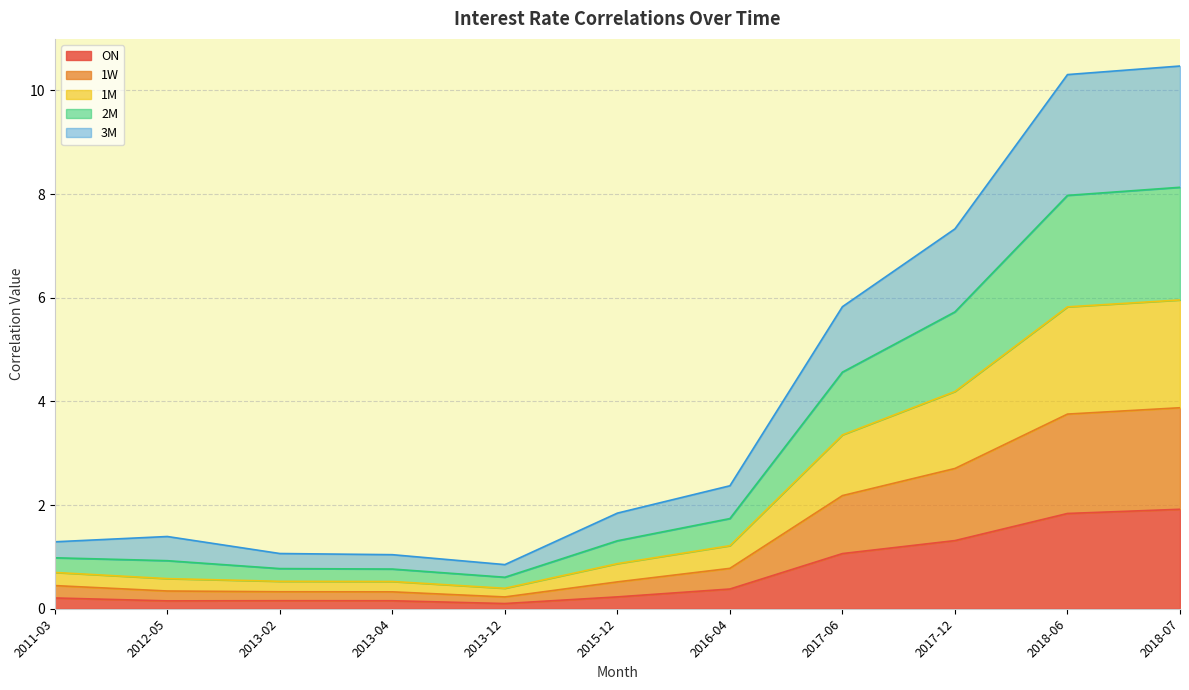

Which series has the widest spread of values?

2M